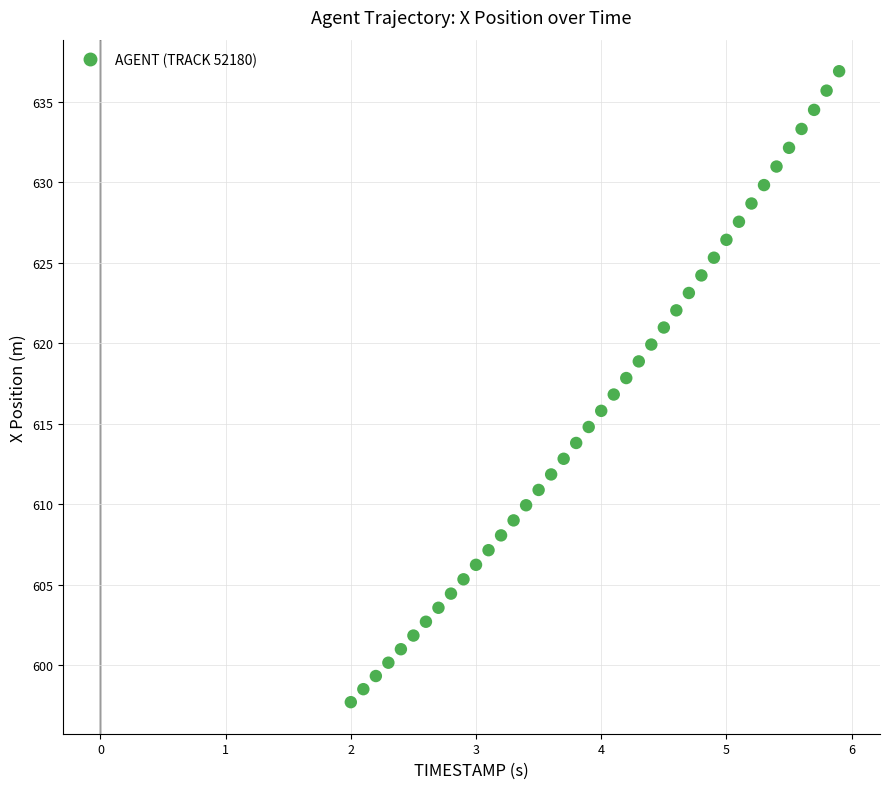

What is the range of Y values (max minus min)?

39.2